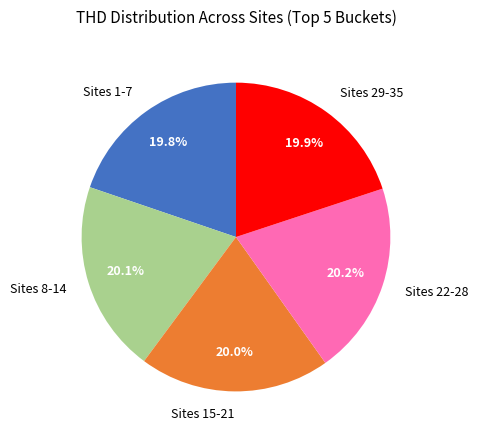

Combined, what portion of the pie is Sites 8-14 and Sites 1-7?

39.9%